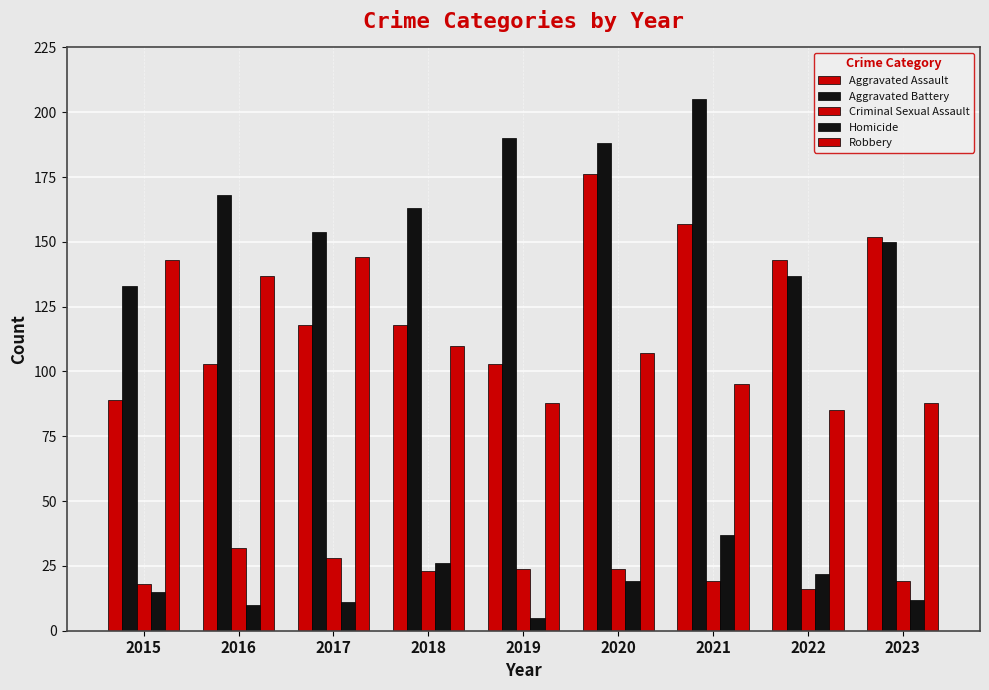

Are the bars horizontal?

No